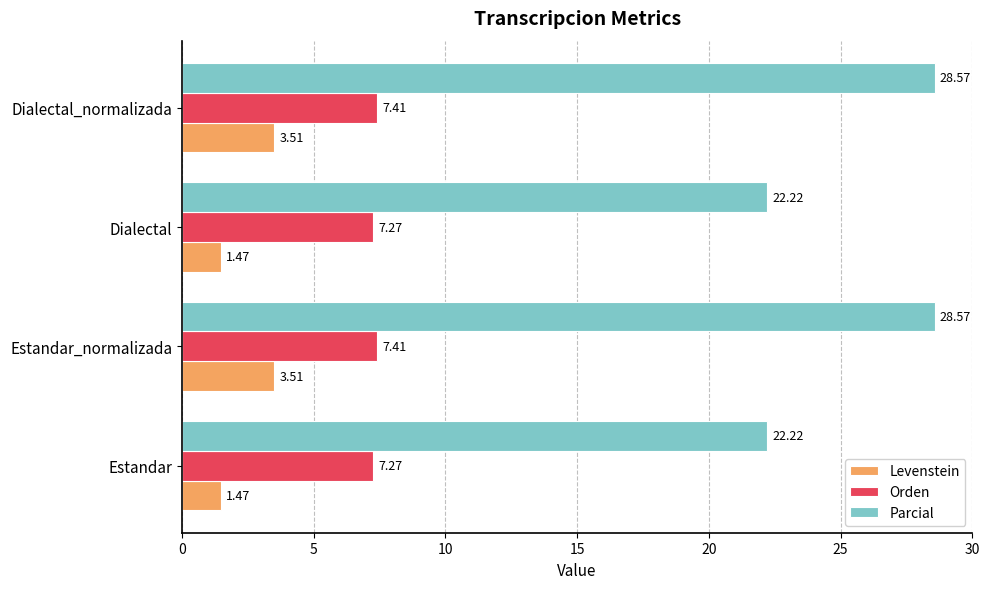

What is the average value of the Levenstein series?

2.5